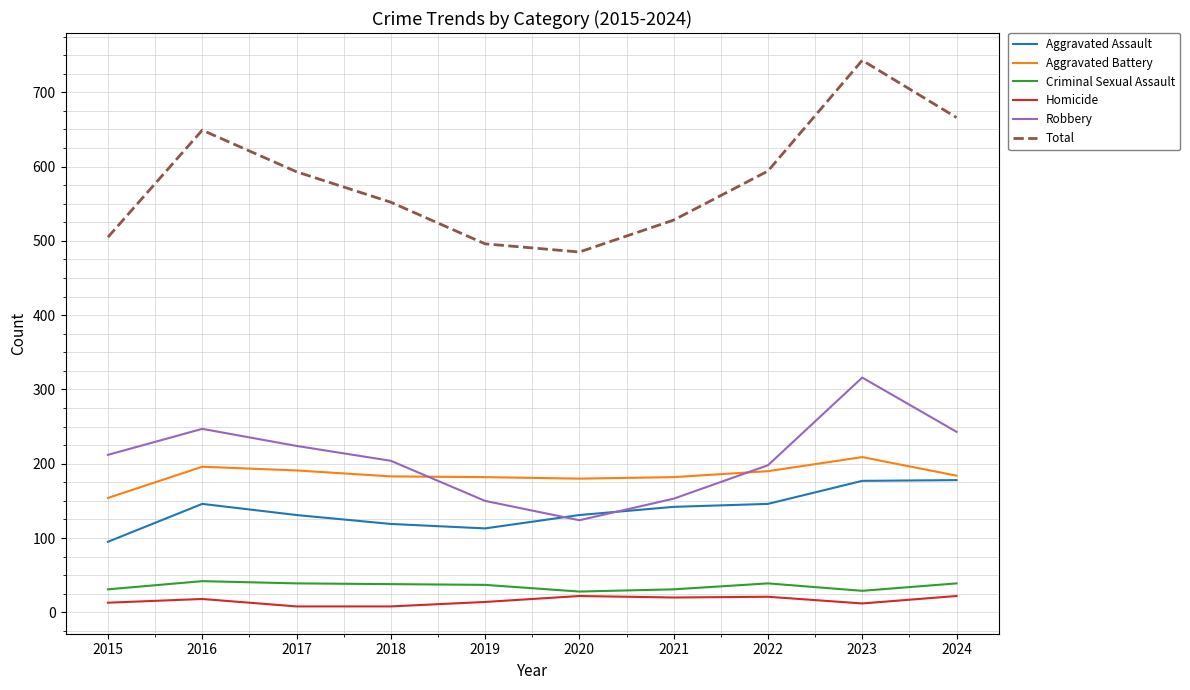

What is the highest value of the Criminal Sexual Assault series?

42